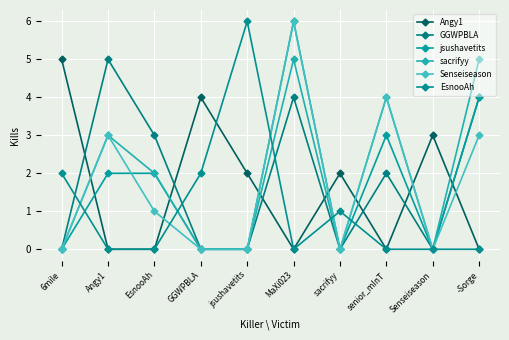

How many categories are shown in the chart?

10